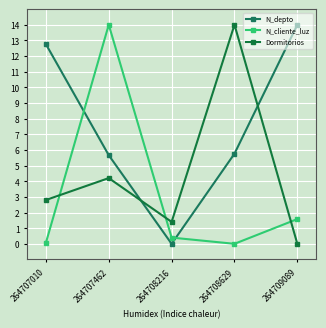

What is the value of the N_depto point at the 5th from the left?

14.0